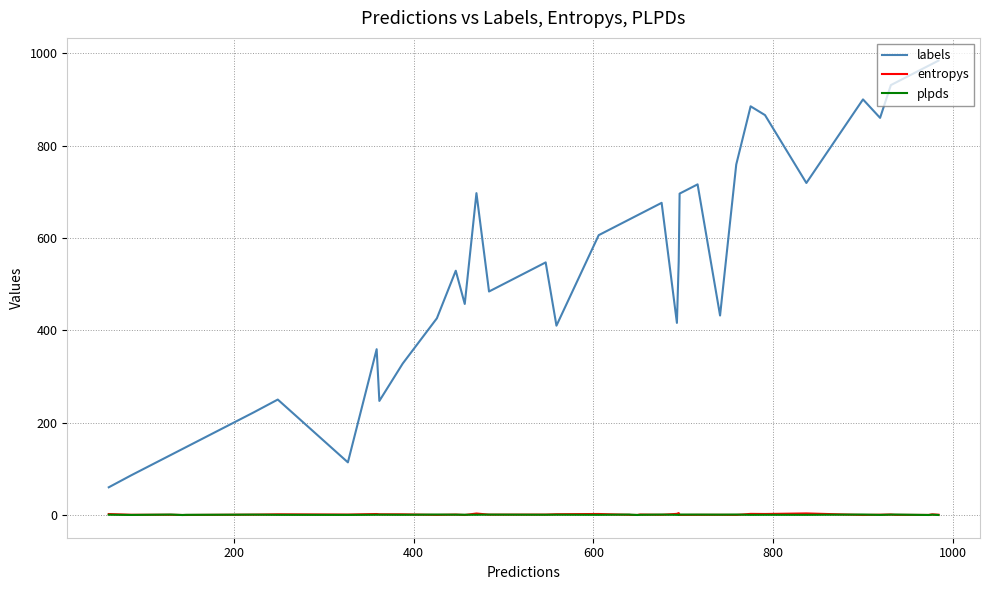

Which series has the largest range (max minus min)?

labels